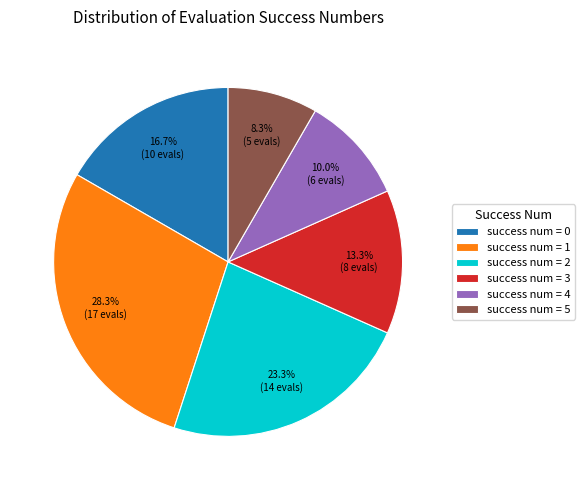

Does success num = 4 represent more than half of the total?

No